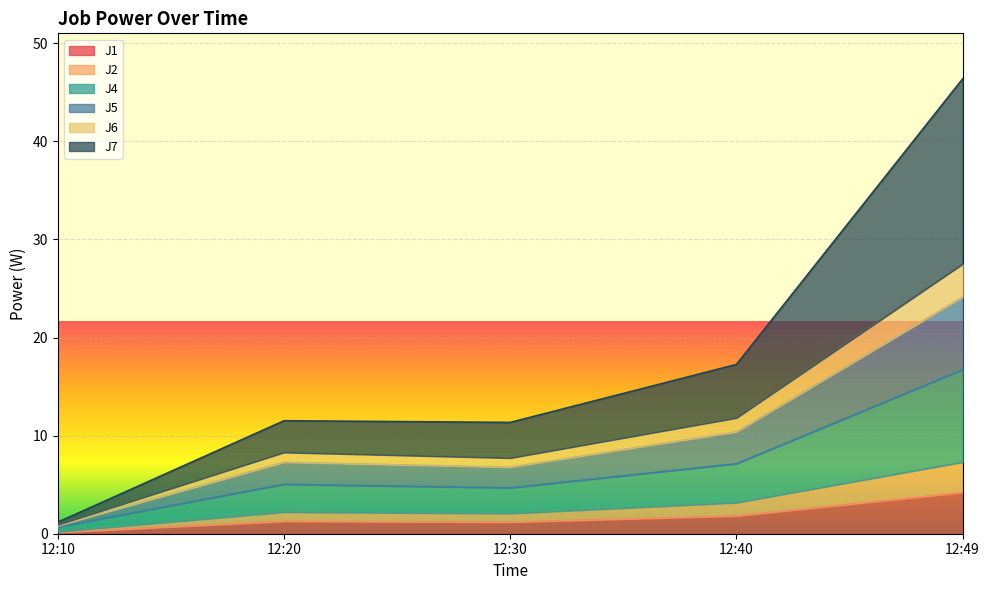

Read the J4 value at 12:20.

5.0